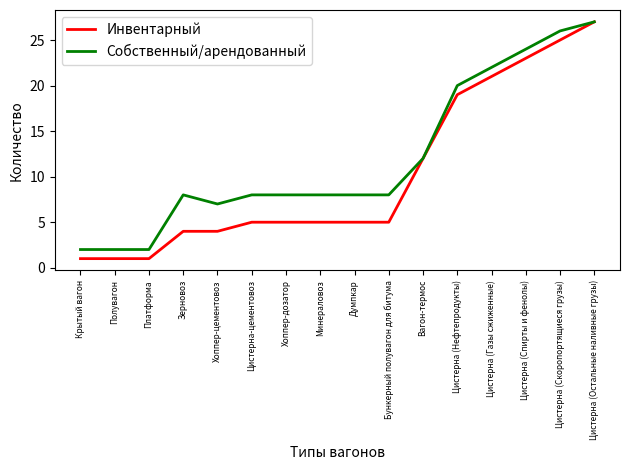

Where is Собственный/арендованный nearest to the value 14?

Вагон-термос